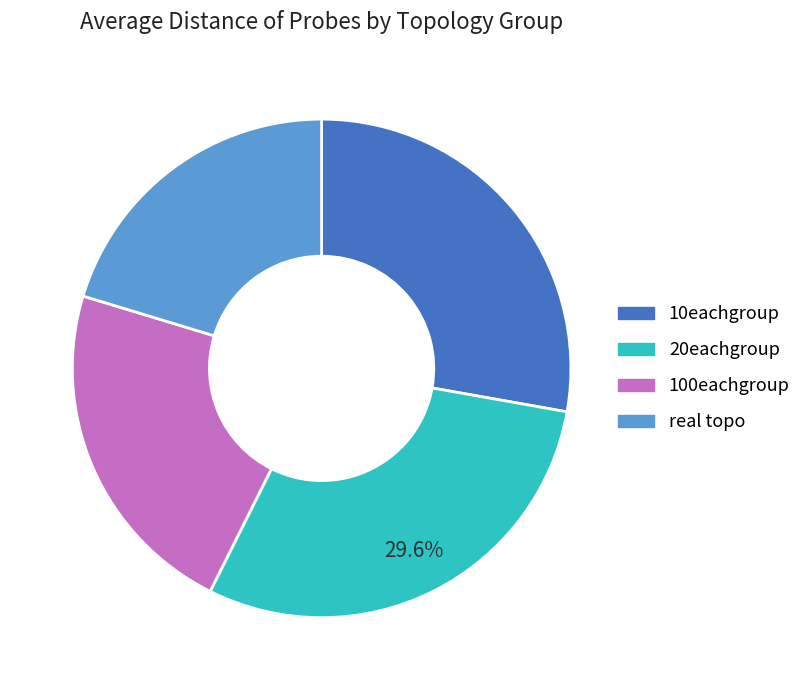

To the nearest percent, what is the difference between the 100eachgroup and real topo slice percentages?

2%